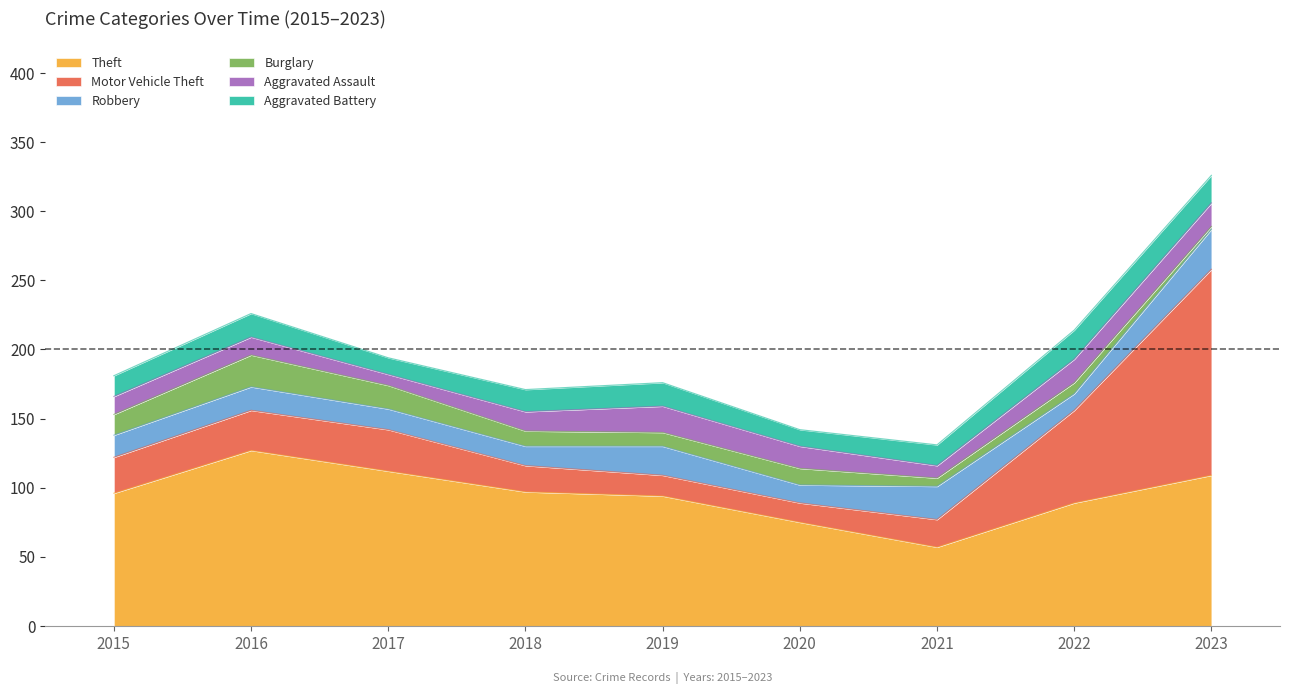

How many data points in Robbery are above 16?

4